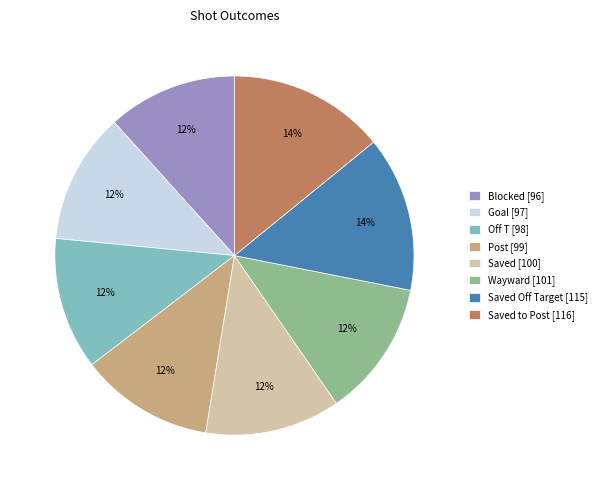

To the nearest percent, what is the difference between the largest and smallest slice percentages?

2%